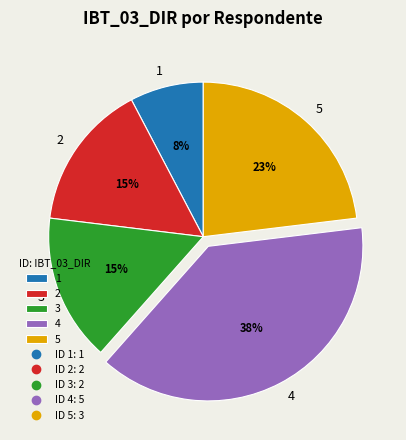

What is the ratio of the value at 1 to the value at 2?

0.5